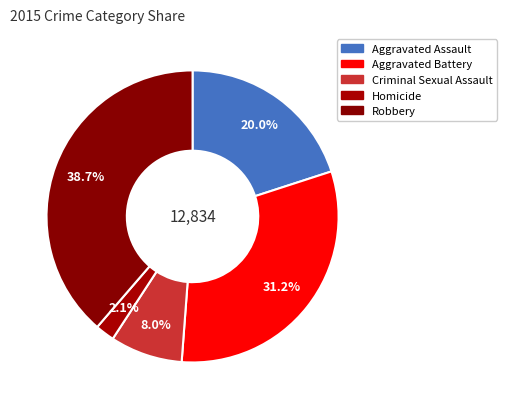

True or false: Aggravated Assault accounts for 9% of the total.

False